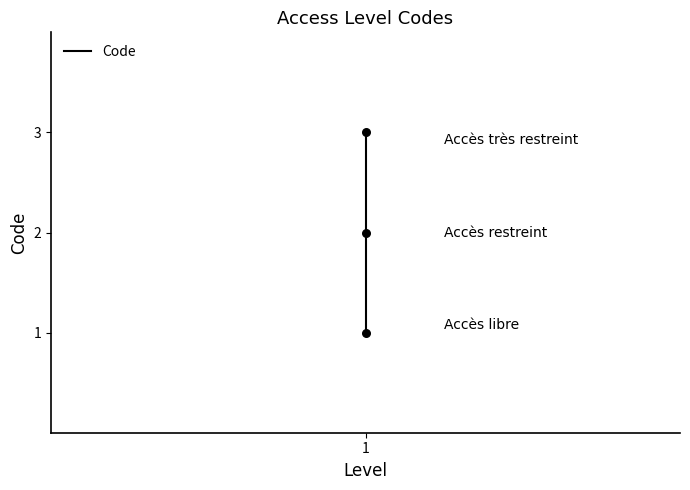

Between 1 and 2, which is larger?

2